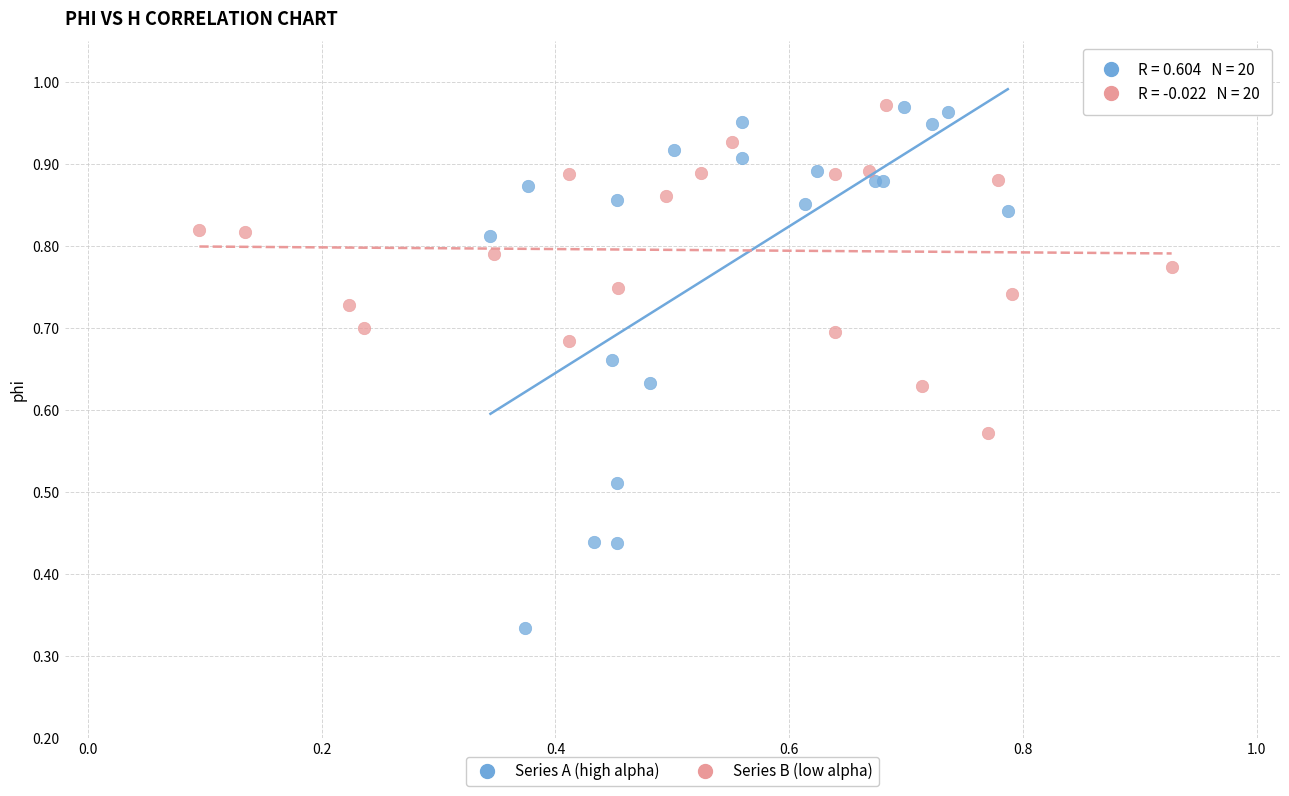

Which series has the largest Y range (max minus min)?

Series A (high alpha)